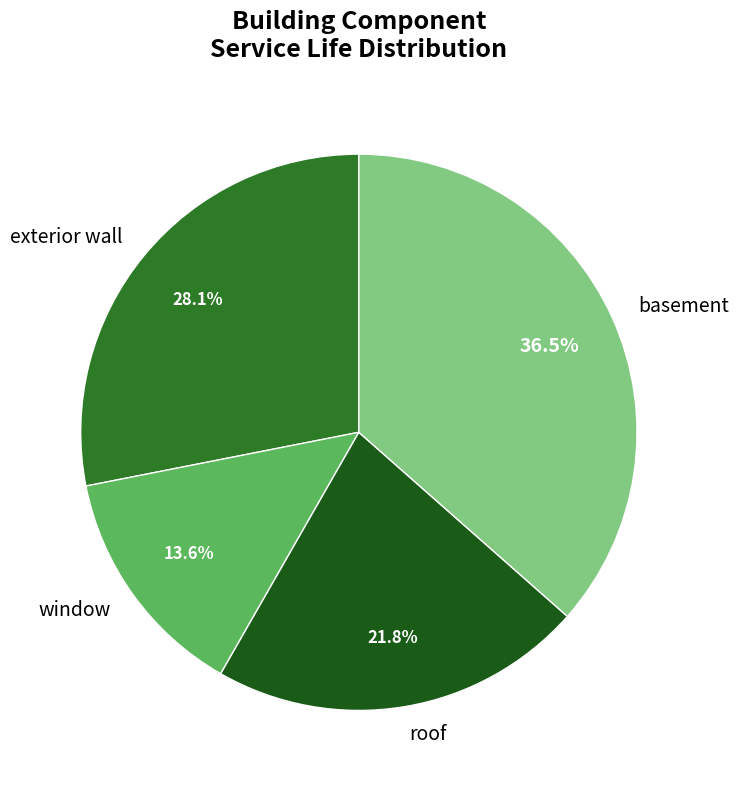

Count the number of slices in the pie.

4